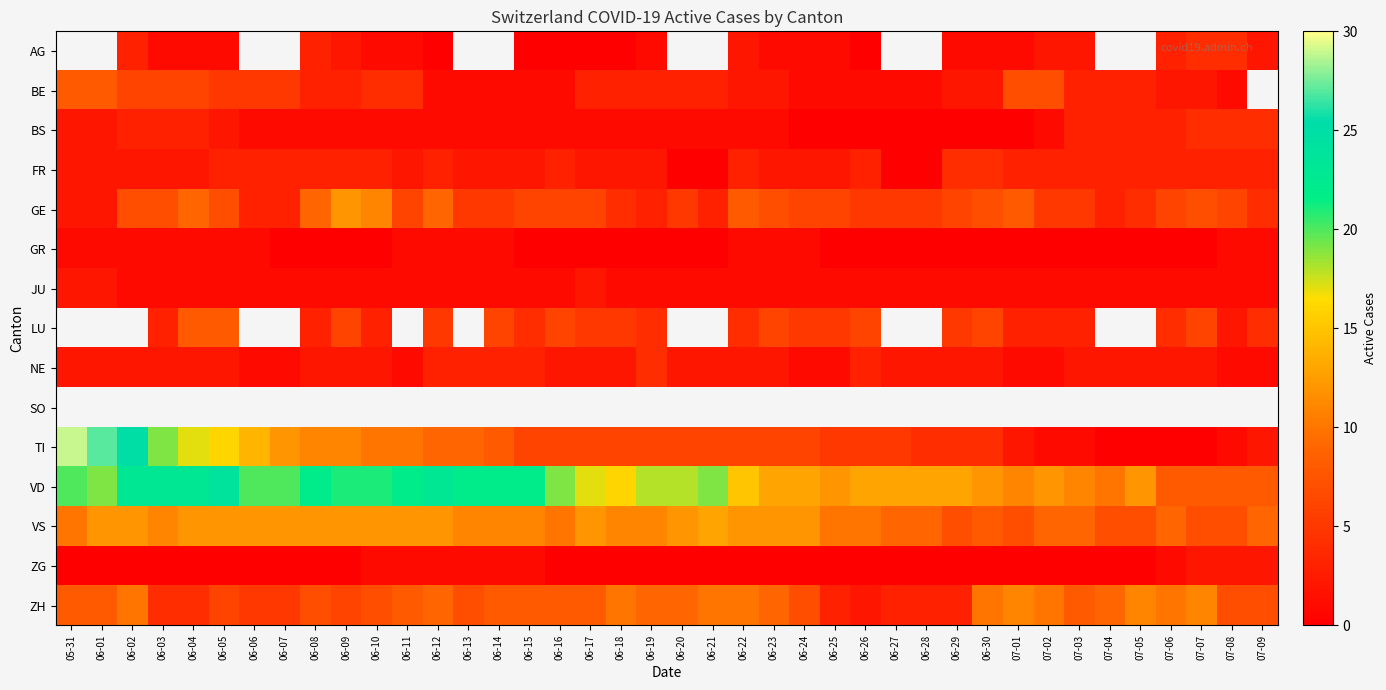

What is the difference between the VD values at 06-22 and 06-05?

9.0